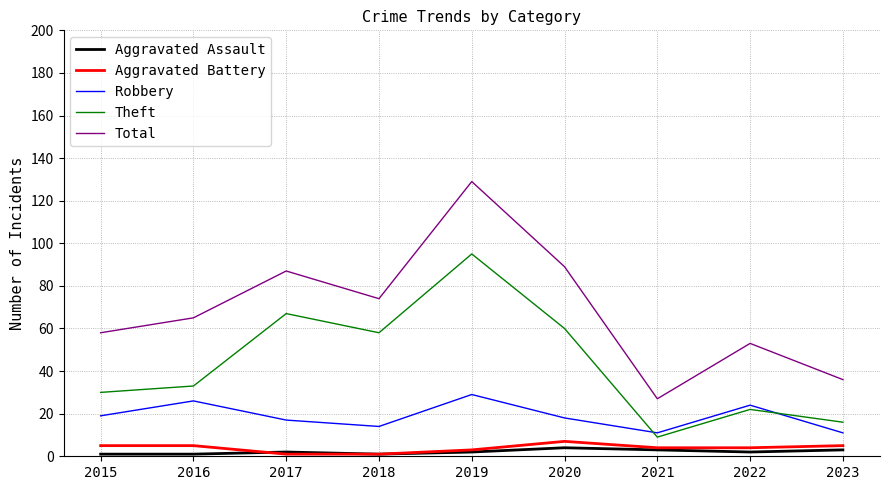

Which series has the largest total across all categories?

Total